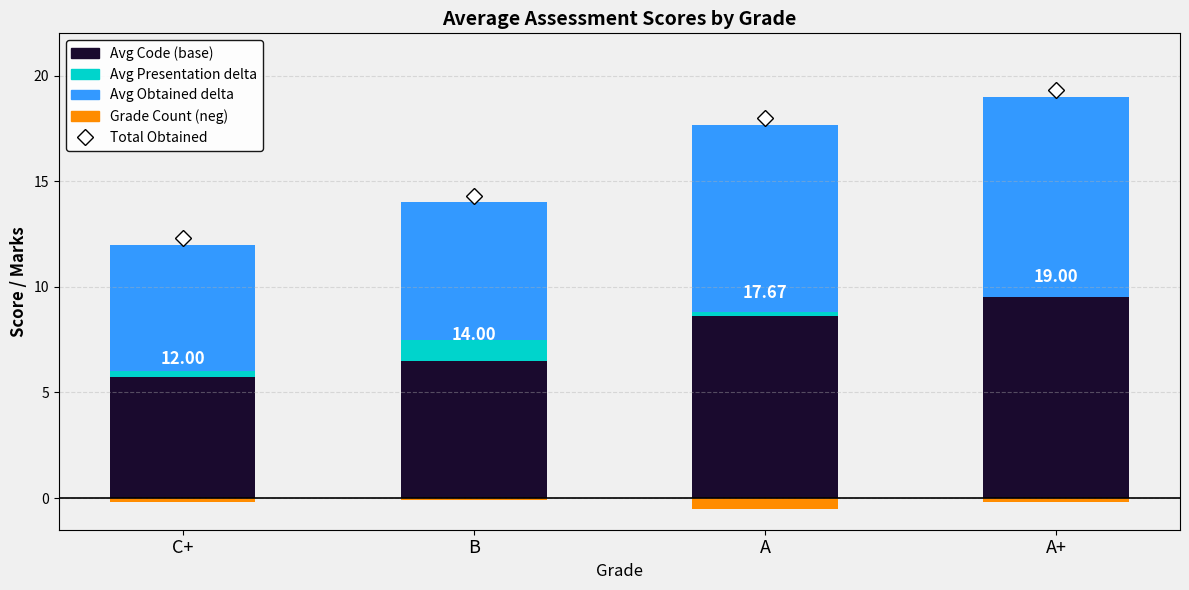

Which series has the widest spread of values?

Avg Code (base)